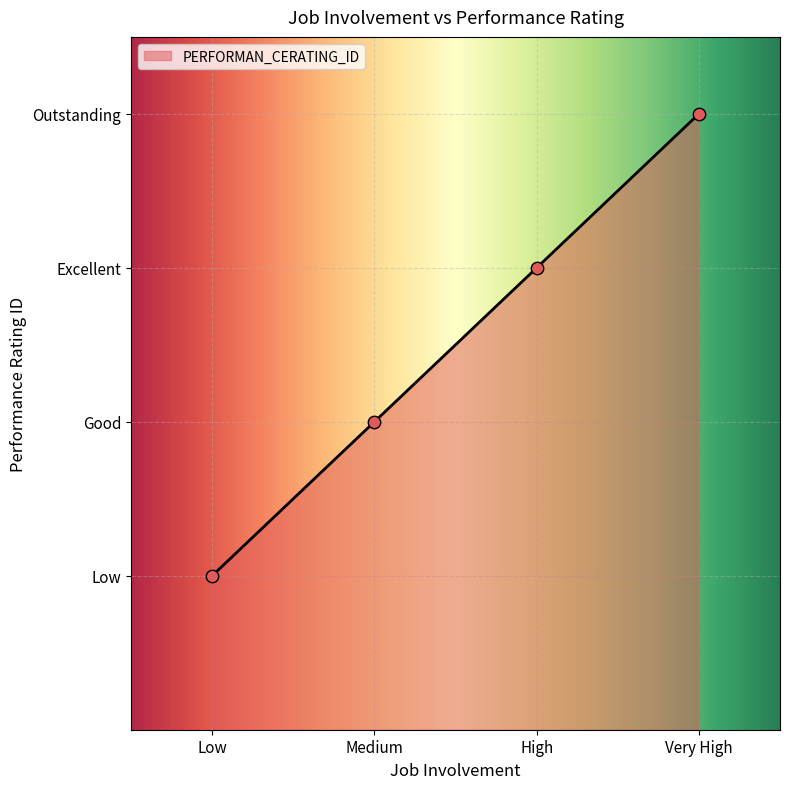

Between Low and High, which is larger?

High